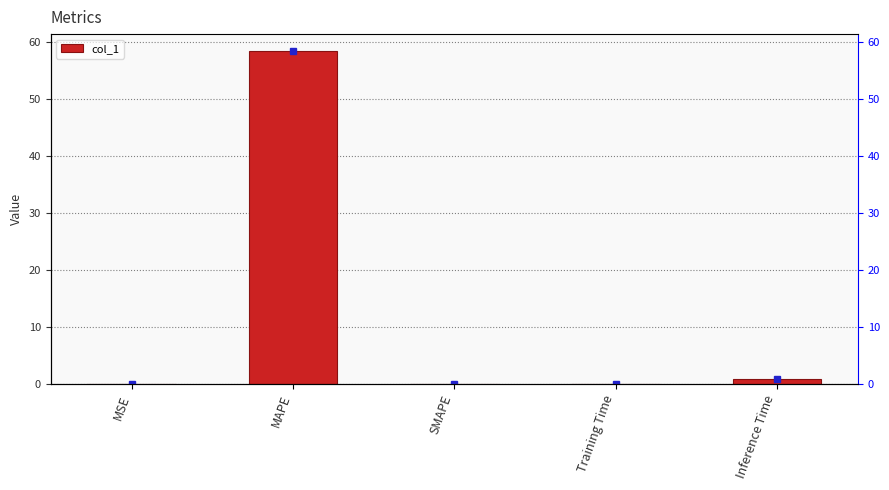

The chart shows a value of 0.1 at Training Time. True or false?

True